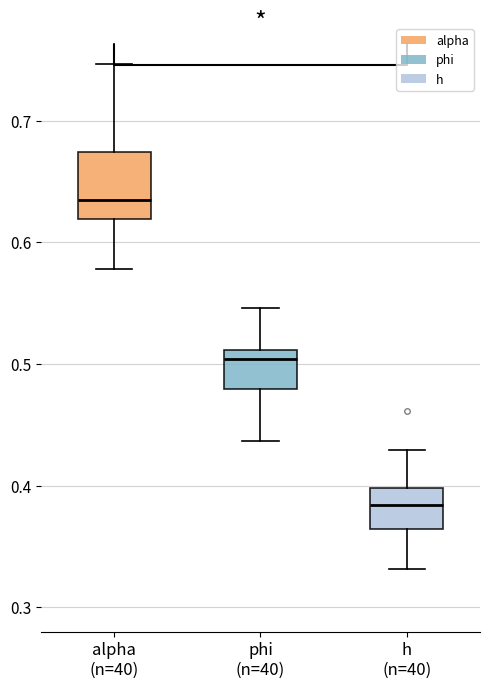

Comparing the boxes themselves (not the whiskers), which one is the tallest?

alpha (n=40)